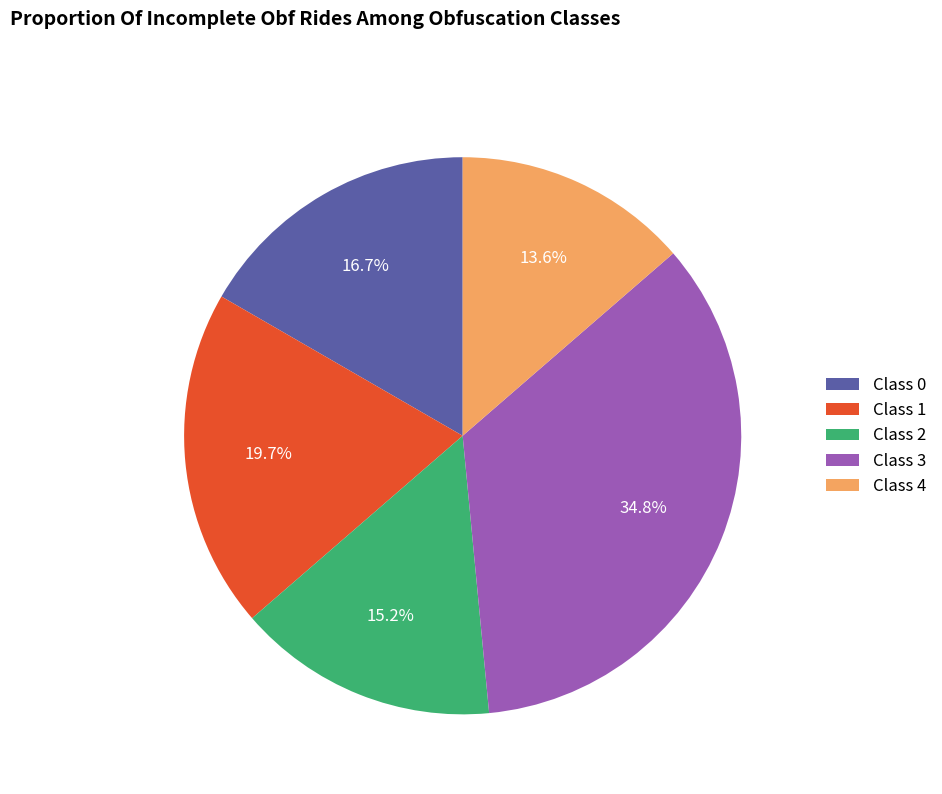

Is the sum of Class 2 and Class 1 greater than half?

No